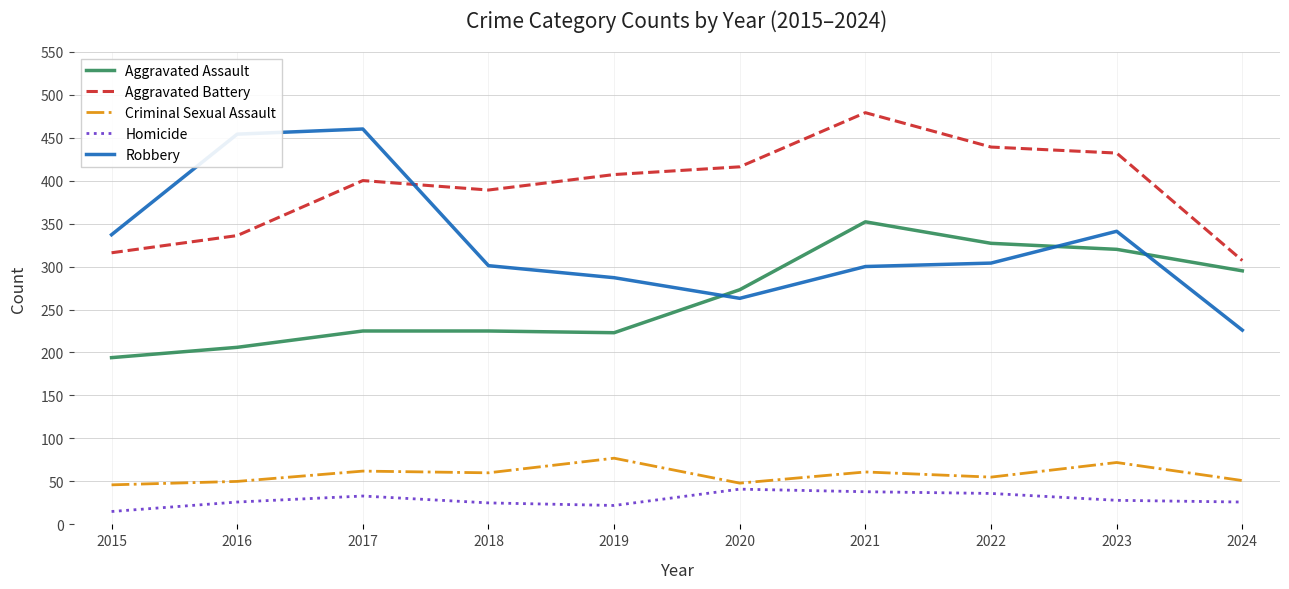

What is the total value across all series at 2020?

1041